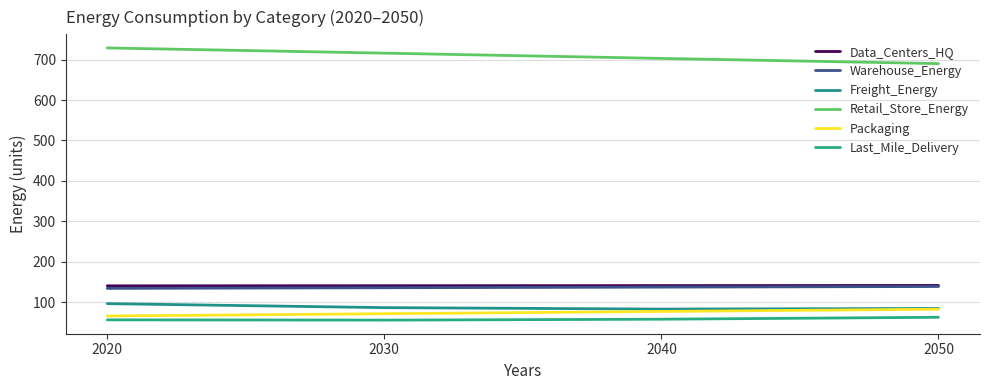

What are all the series names shown in the legend?

Data_Centers_HQ, Warehouse_Energy, Freight_Energy, Retail_Store_Energy, Packaging, Last_Mile_Delivery